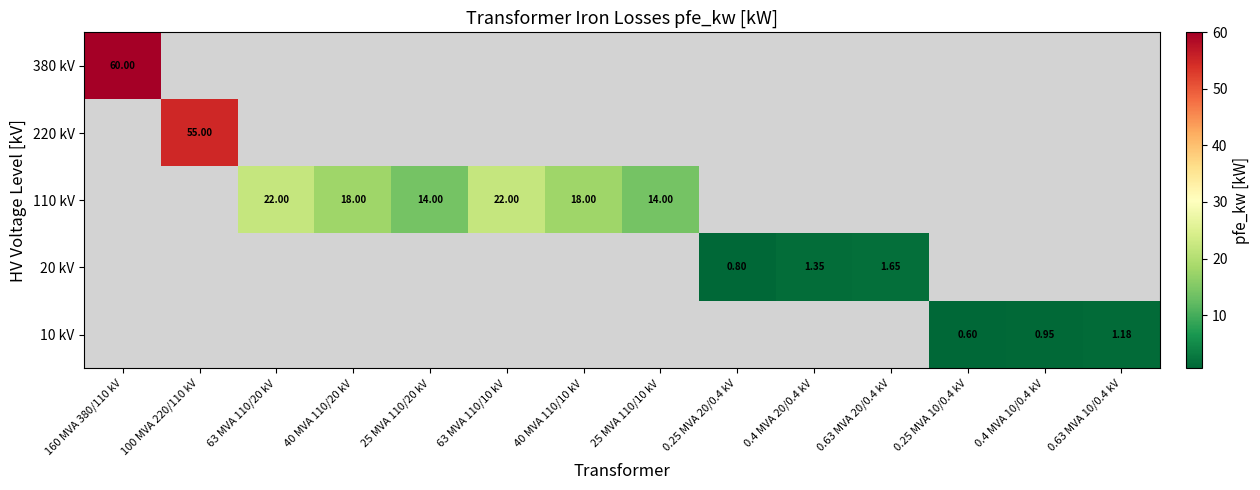

Rank the series by their average value, from highest to lowest.

380 kV, 220 kV, 110 kV, 20 kV, 10 kV